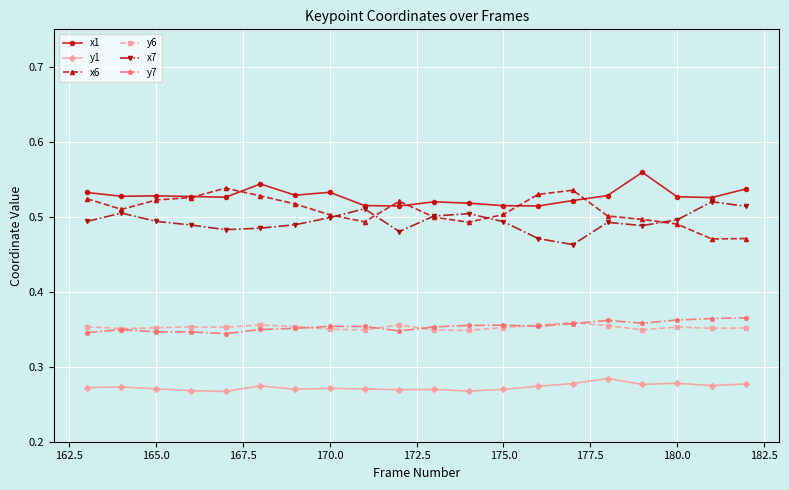

What are all the series names shown in the legend?

x1, y1, x6, y6, x7, y7